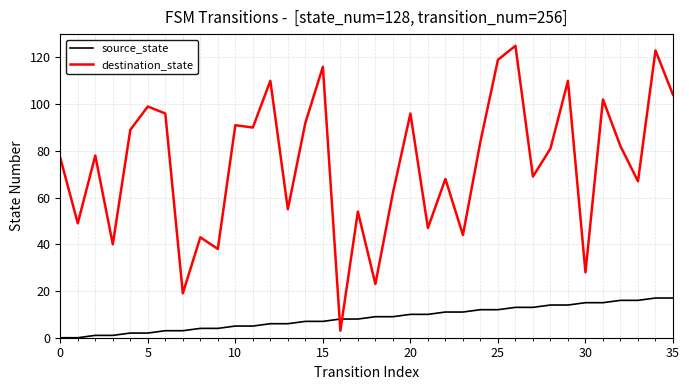

How many values in the destination_state series are below 81?

18